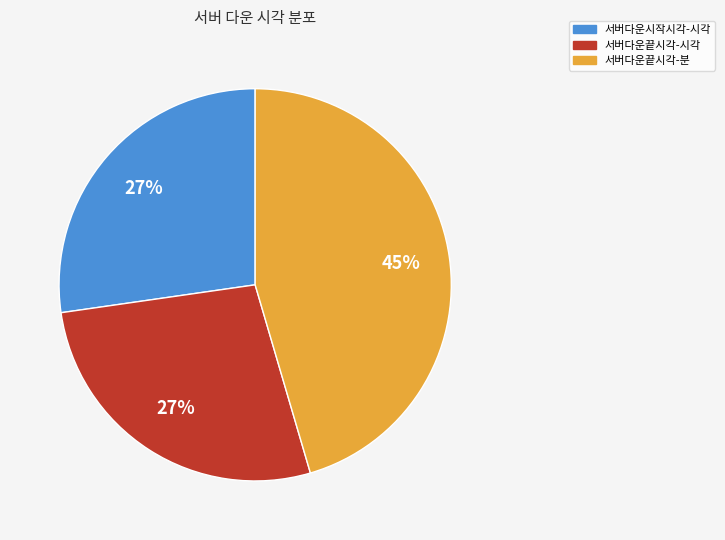

Approximately how many times larger is the value at 서버다운끝시각-시각 compared to 서버다운끝시각-분?

0.6